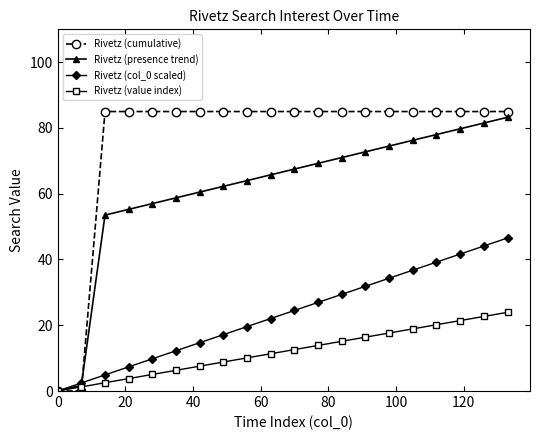

List the series in order of their peak value, lowest first.

Rivetz (value index), Rivetz (col_0 scaled), Rivetz (presence trend), Rivetz (cumulative)